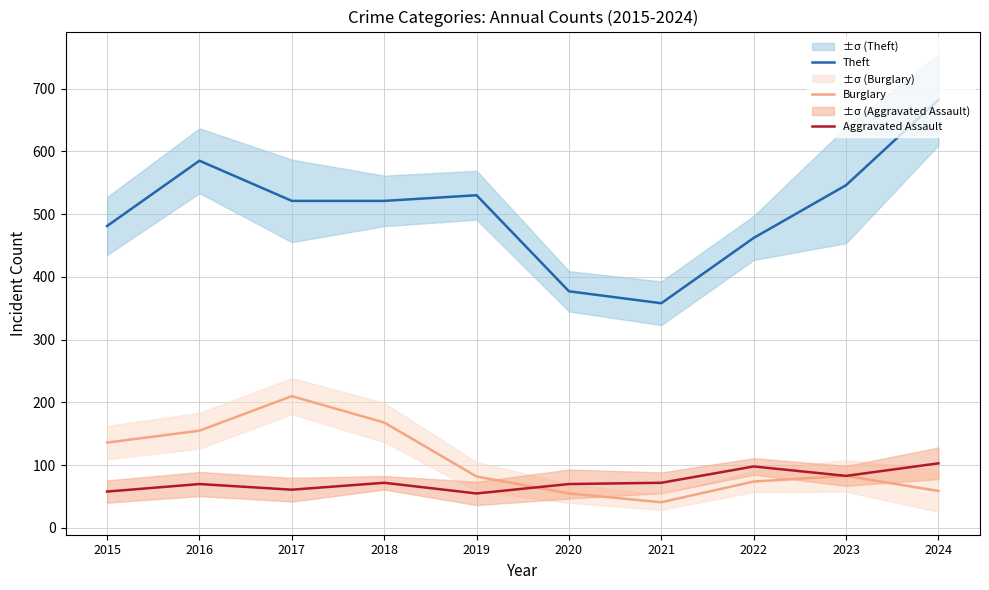

True or false: Theft and Burglary intersect in this chart.

False